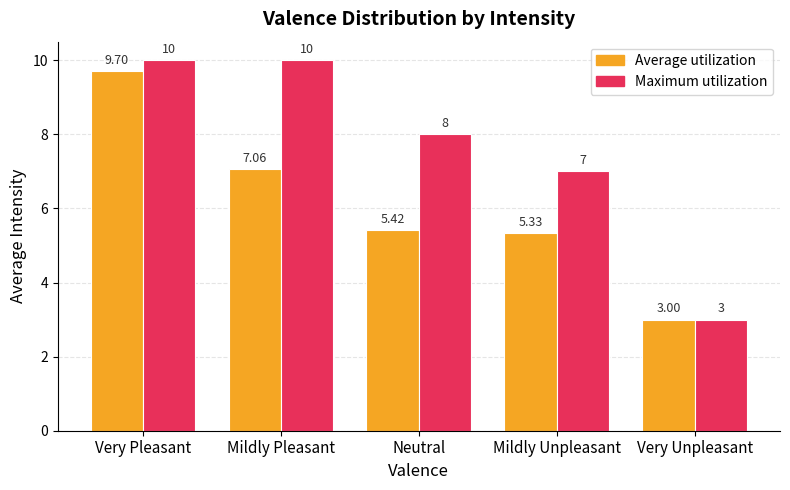

What is the difference between the maximum and minimum values in the Maximum utilization series?

7.0